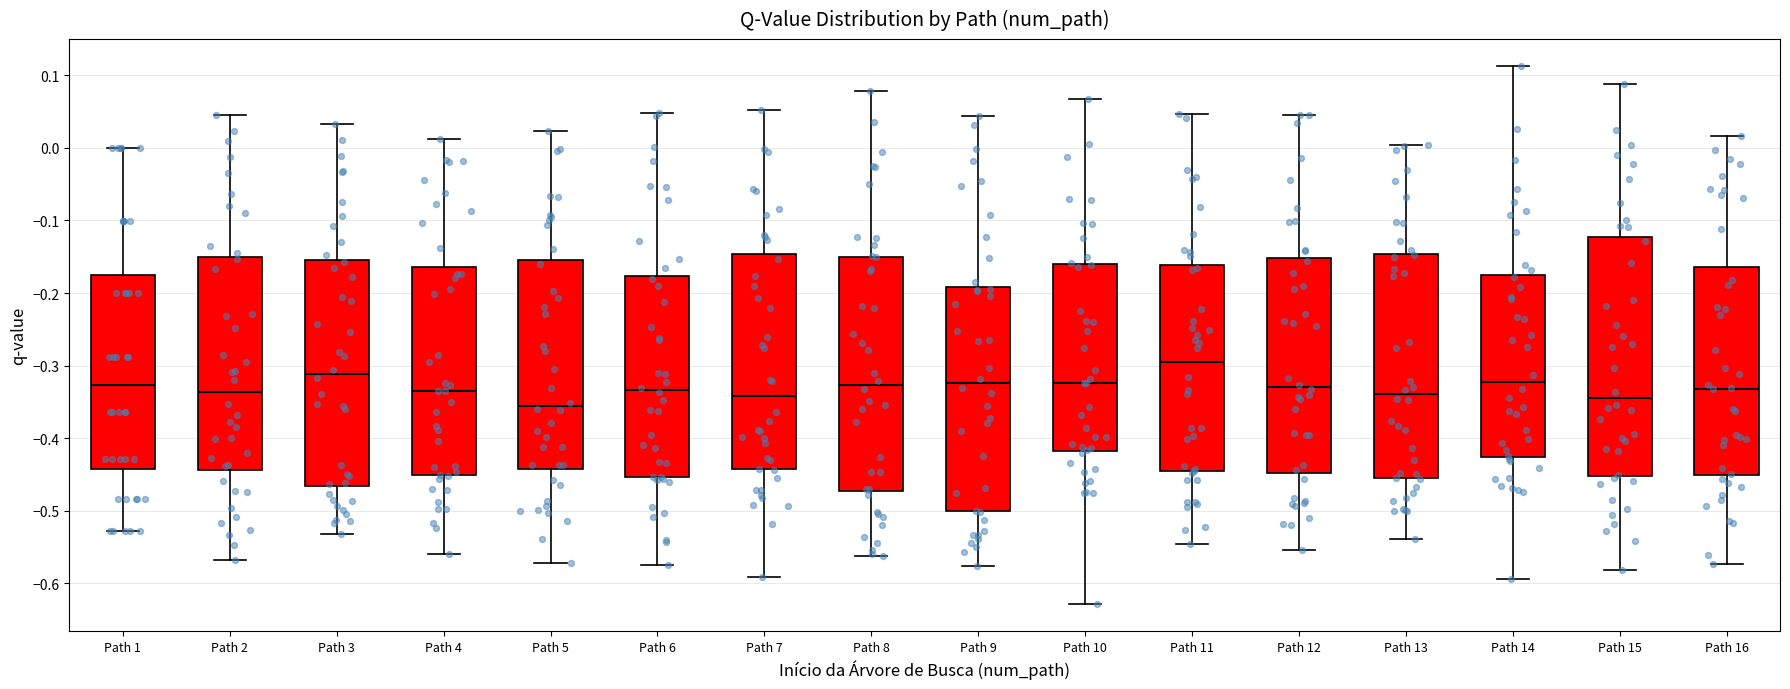

Reading left to right, read every box against the y-axis: the position of its median line, the range the box covers, and the ends of its whiskers. The values are not printed on the chart, so give them approximately, as read against the axis.

Path 1: median -0.33, box -0.44 to -0.18, whiskers -0.53 to 0.00
Path 2: median -0.34, box -0.44 to -0.15, whiskers -0.57 to 0.05
Path 3: median -0.31, box -0.47 to -0.15, whiskers -0.53 to 0.03
Path 4: median -0.34, box -0.45 to -0.16, whiskers -0.56 to 0.01
Path 5: median -0.36, box -0.44 to -0.15, whiskers -0.57 to 0.02
Path 6: median -0.33, box -0.45 to -0.18, whiskers -0.58 to 0.05
Path 7: median -0.34, box -0.44 to -0.15, whiskers -0.59 to 0.05
Path 8: median -0.33, box -0.47 to -0.15, whiskers -0.56 to 0.08
Path 9: median -0.32, box -0.50 to -0.19, whiskers -0.58 to 0.04
Path 10: median -0.32, box -0.42 to -0.16, whiskers -0.63 to 0.07
Path 11: median -0.30, box -0.45 to -0.16, whiskers -0.55 to 0.05
Path 12: median -0.33, box -0.45 to -0.15, whiskers -0.55 to 0.05
Path 13: median -0.34, box -0.46 to -0.15, whiskers -0.54 to 0.00
Path 14: median -0.32, box -0.43 to -0.18, whiskers -0.59 to 0.11
Path 15: median -0.34, box -0.45 to -0.12, whiskers -0.58 to 0.09
Path 16: median -0.33, box -0.45 to -0.16, whiskers -0.57 to 0.02